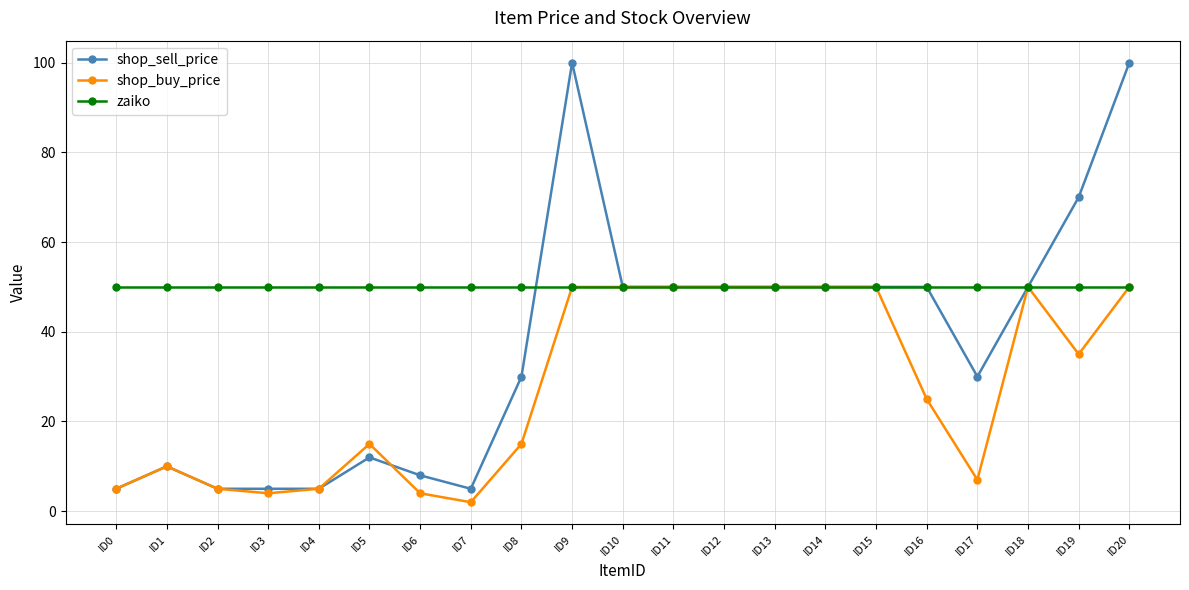

Which series changed the most between ID0 and ID8?

shop_sell_price